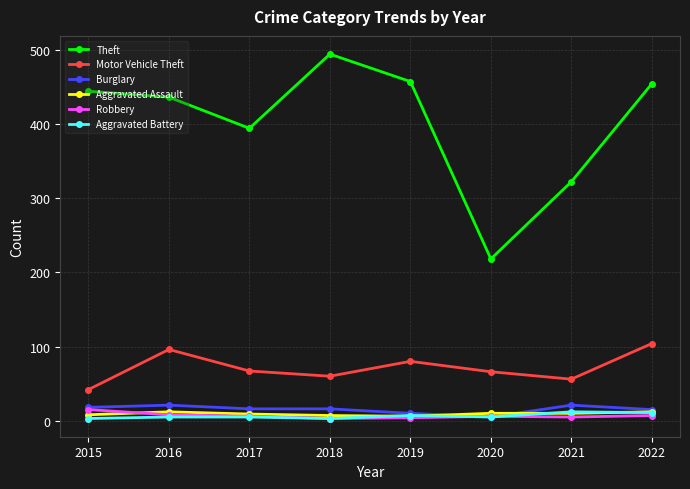

What is the value of the Burglary point at the 7th from the left?

21